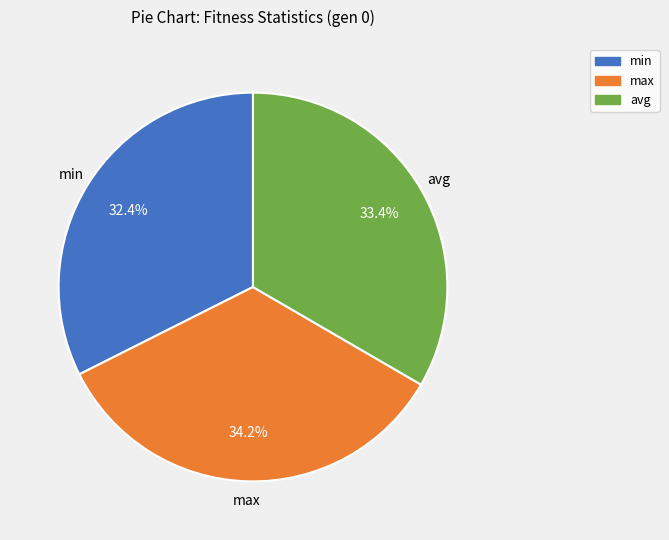

Does max represent more than half of the total?

No